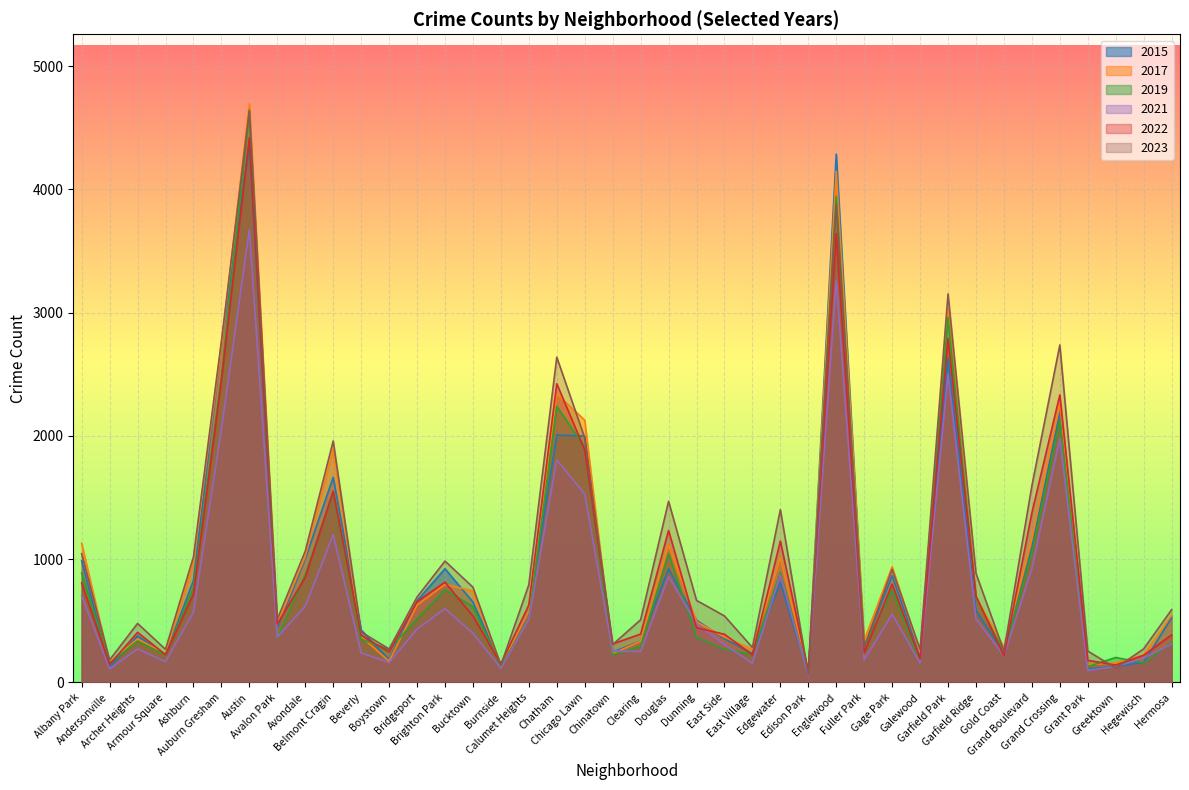

Between Gage Park and Grand Crossing, which series saw the biggest shift?

2023